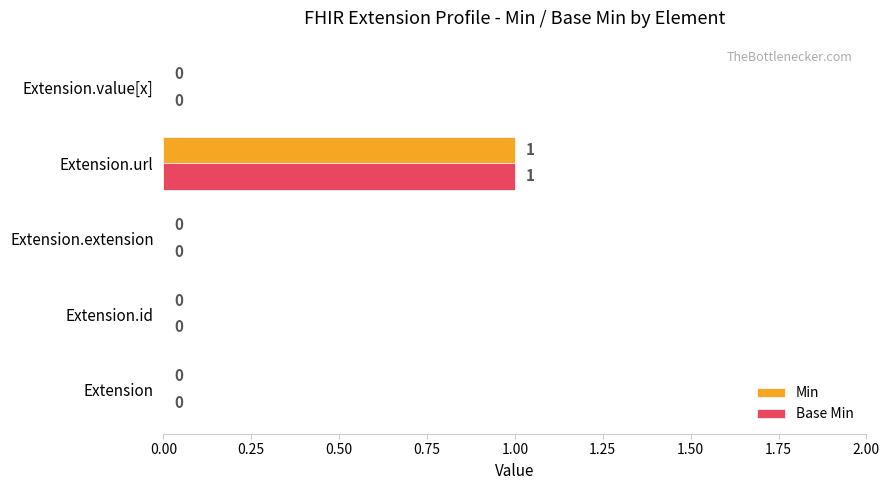

Is it true that Min equals 0 at Extension.value[x]?

True